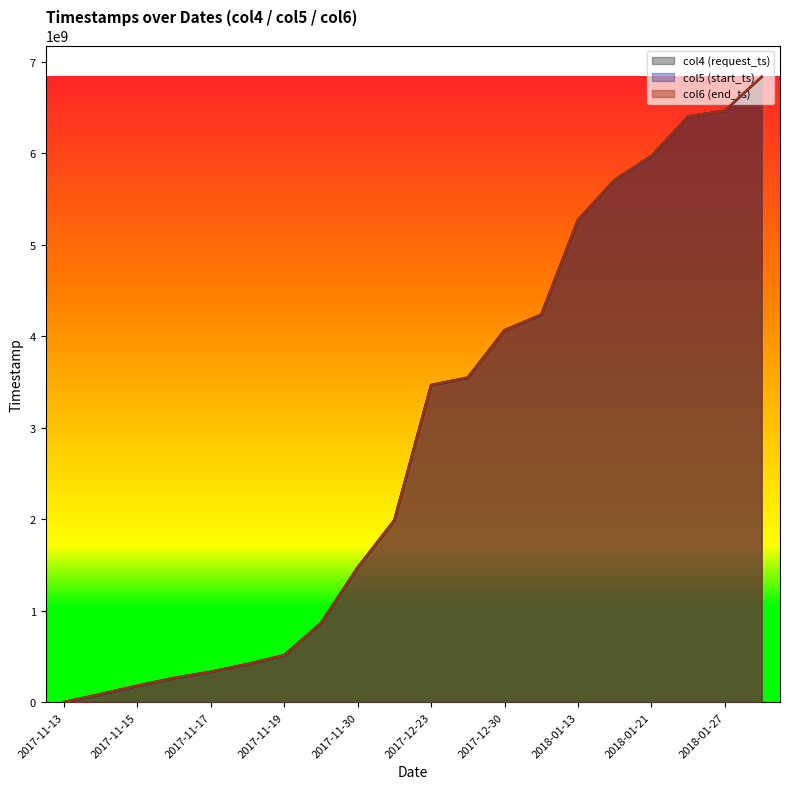

What is the difference between the col6 (end_ts) values at 2017-12-24 and 2017-11-30?

2074800000